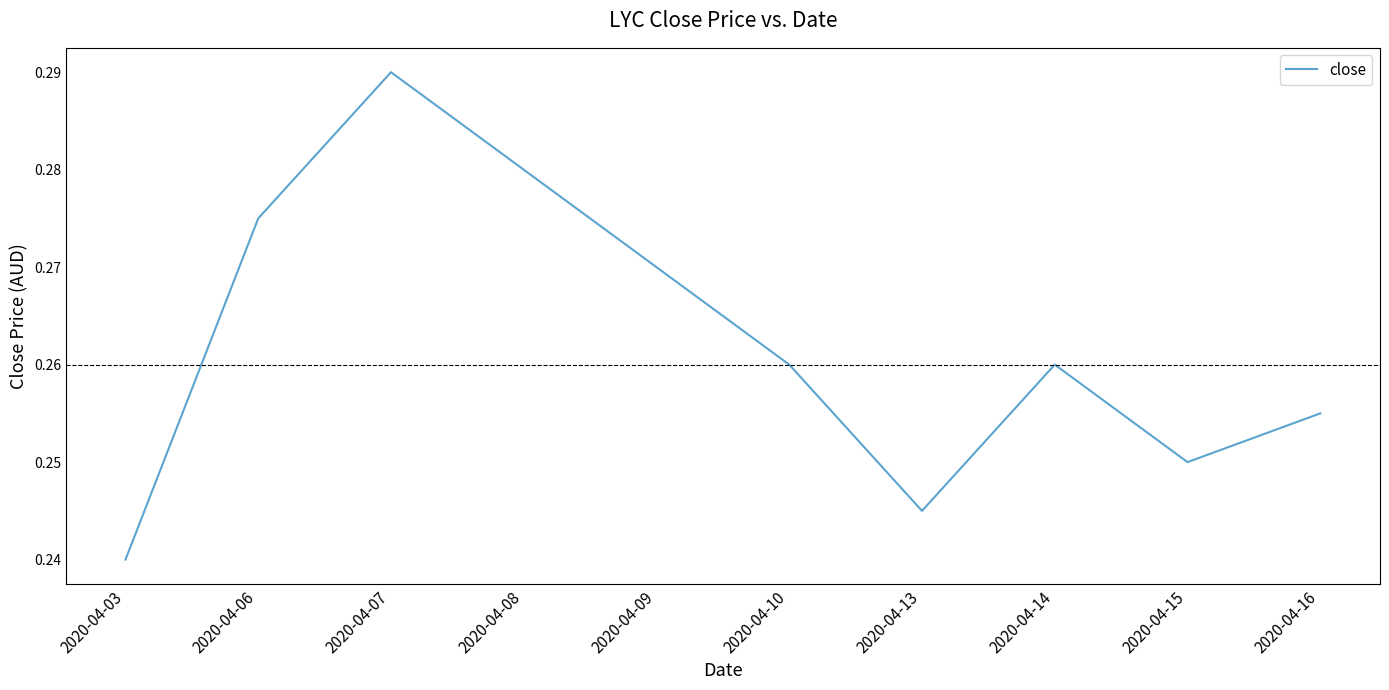

Does the chart display data point markers on the line(s)?

No